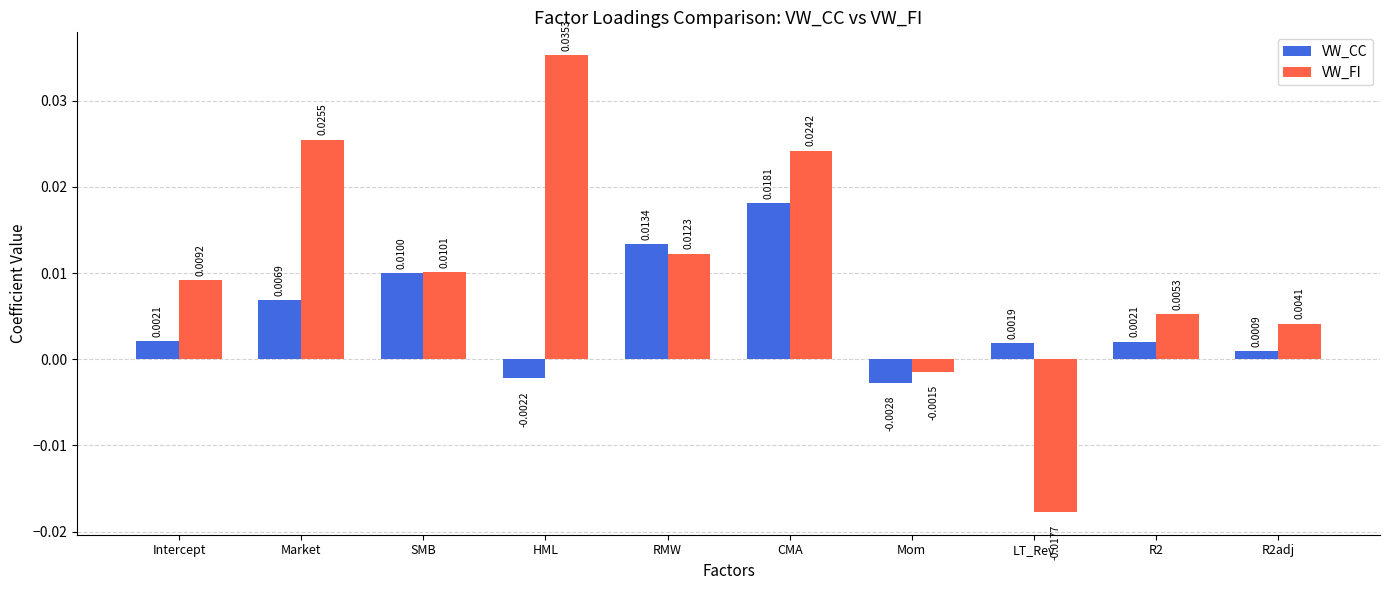

How many bars are there in each group?

2